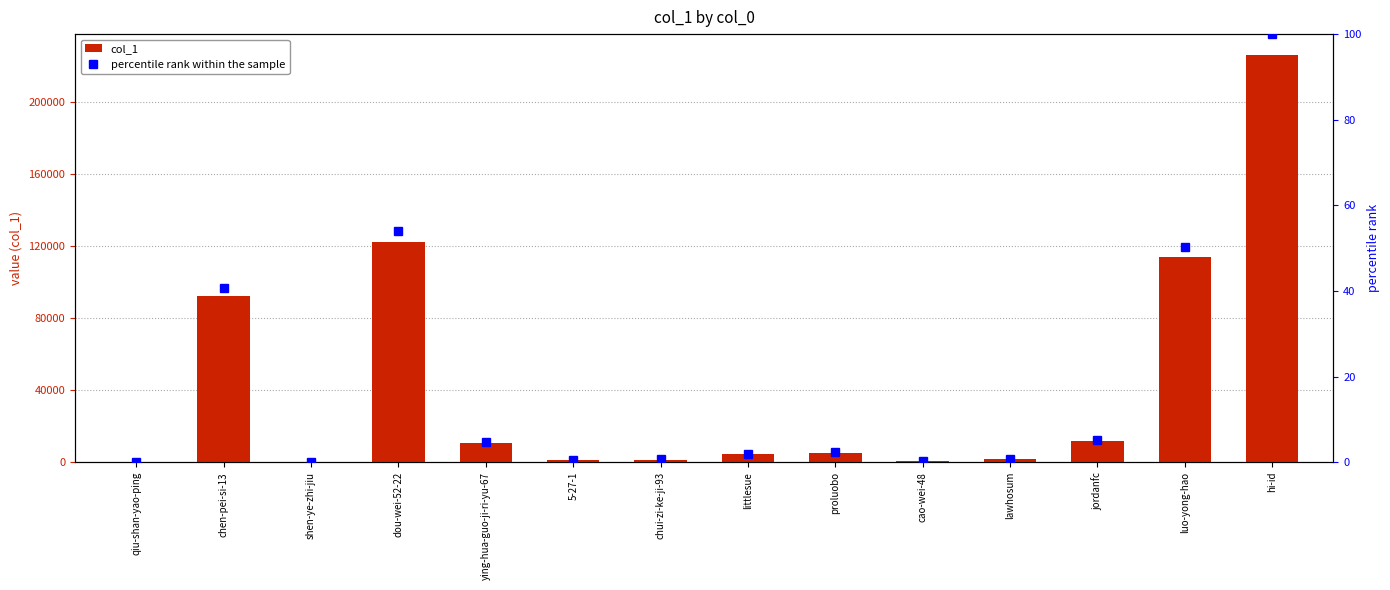

Rank the series at chui-zi-ke-ji-93 from highest to lowest value.

col_1, percentile rank within the sample